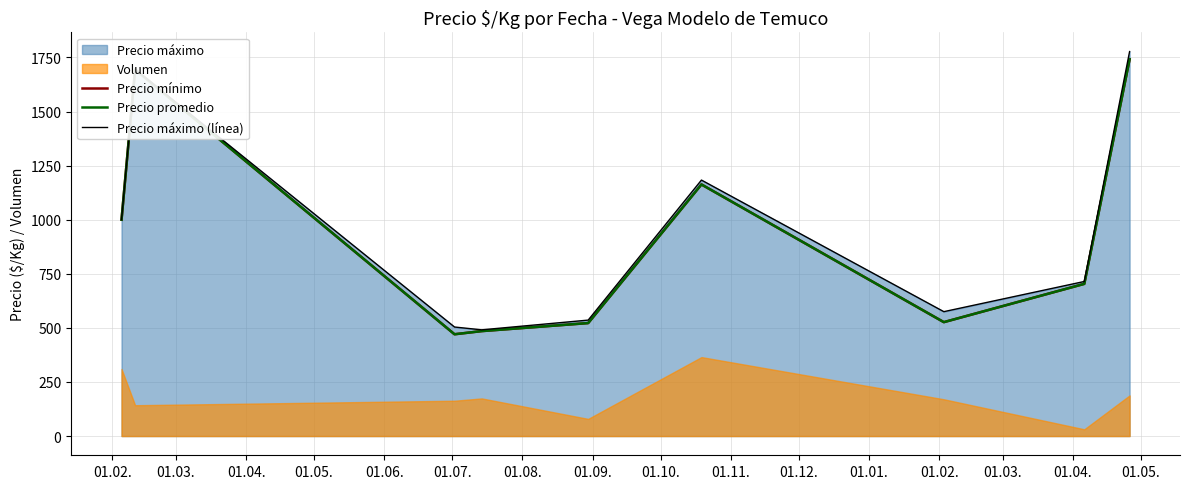

What is the sum of all Precio máximo (línea) values?

8475.5